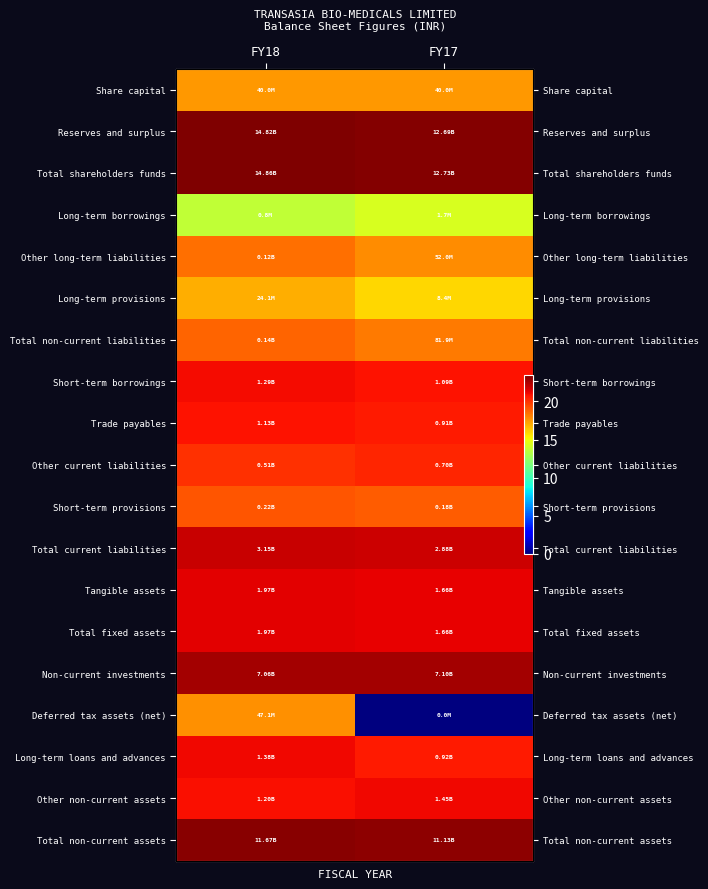

True or false: Non-current investments has a value of 31.9 at FY18.

False